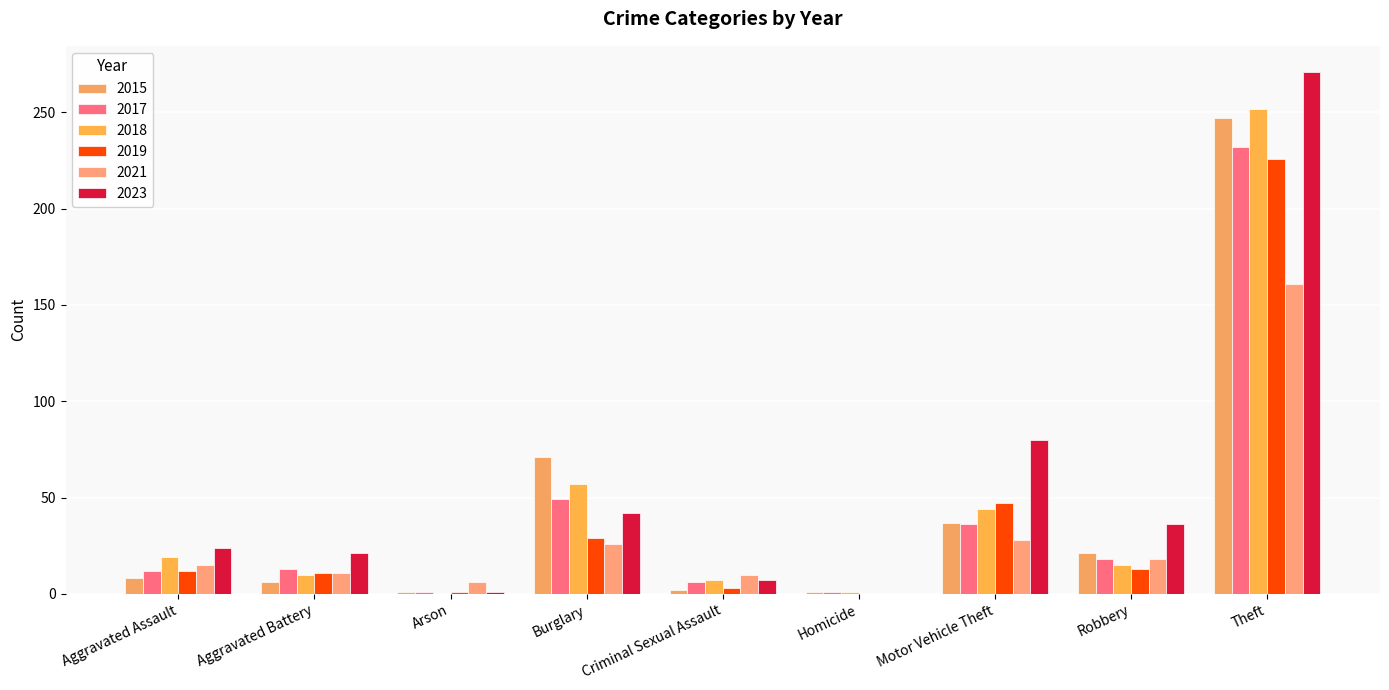

How many data points does each series have?

9